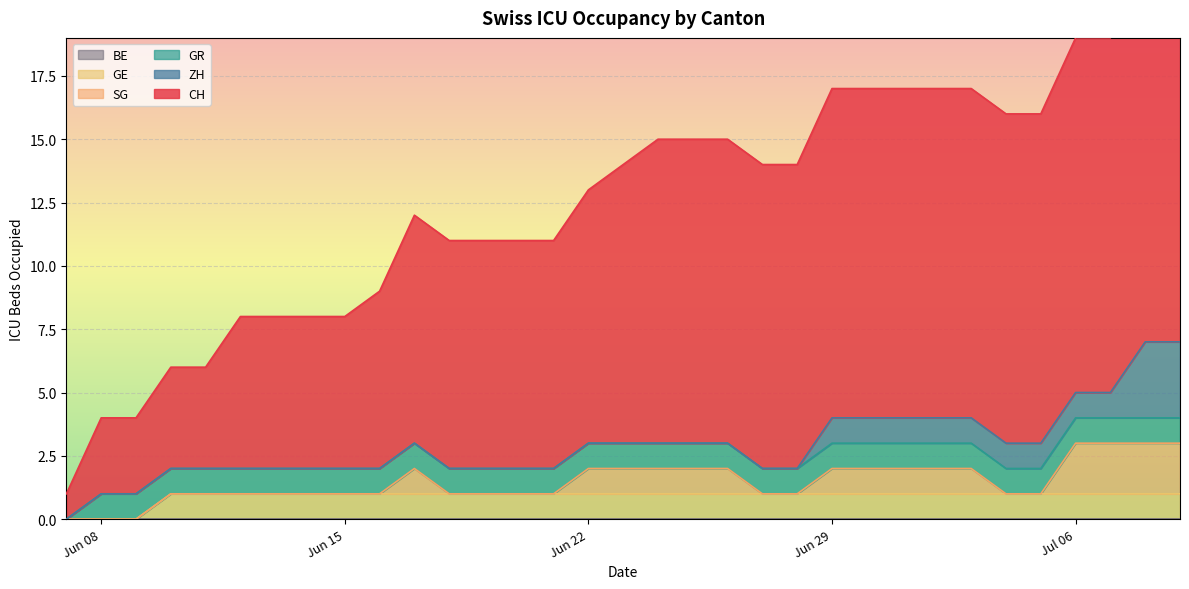

Is it true that GE equals 2 at Jun 15?

False